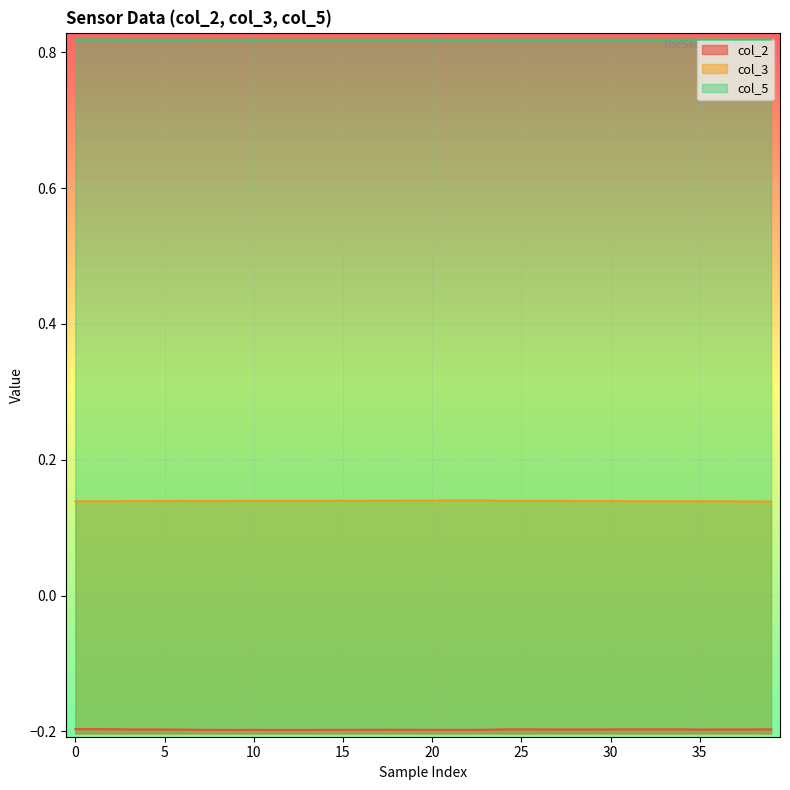

What is the label of the 2nd point from the right?

38